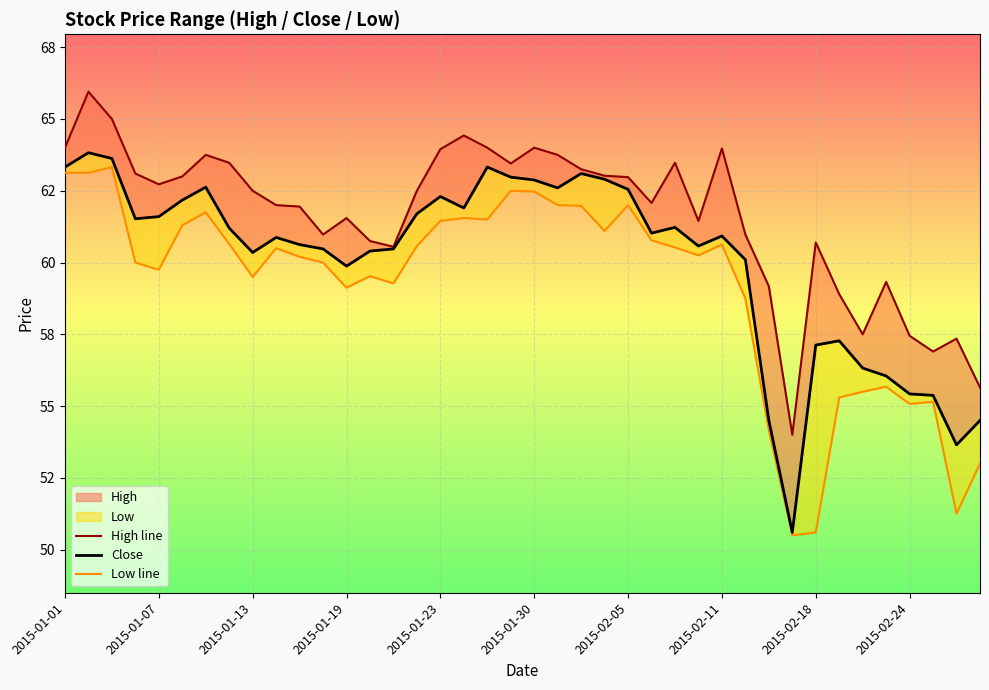

At how many categories does at least one series exceed 54?

39